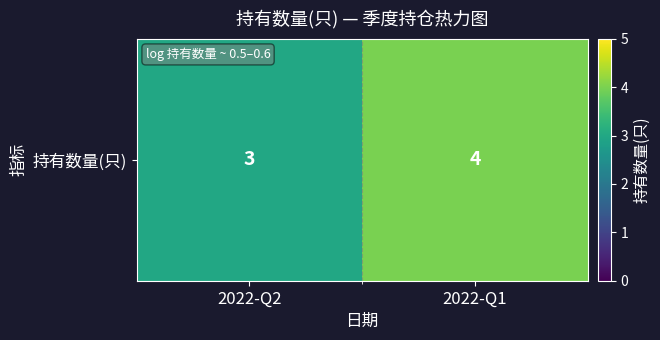

The chart shows a value of 3 at 2022-Q2. True or false?

True